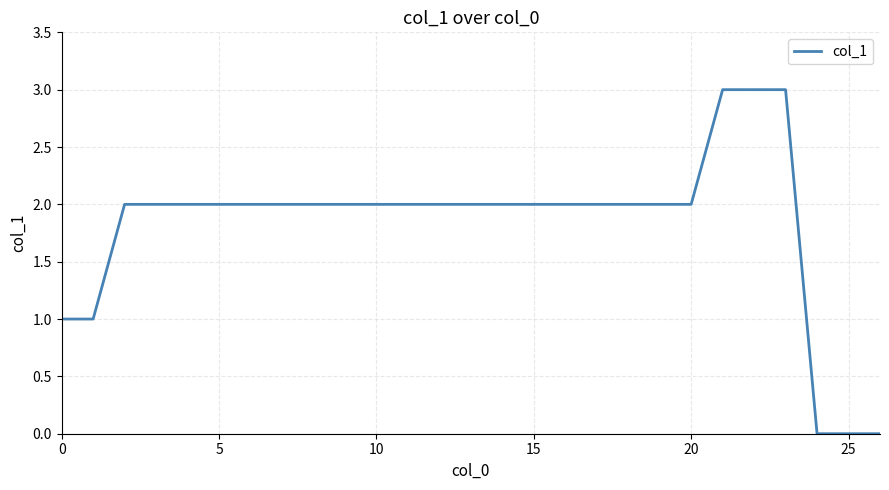

What is the maximum value shown in the chart?

3